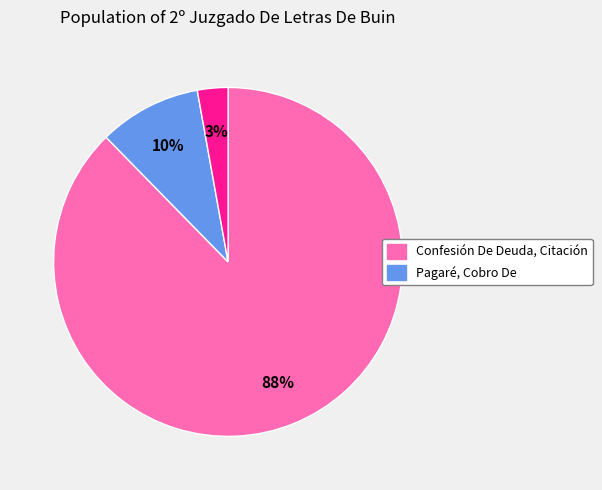

To the nearest percent, what is the average slice percentage?

33%